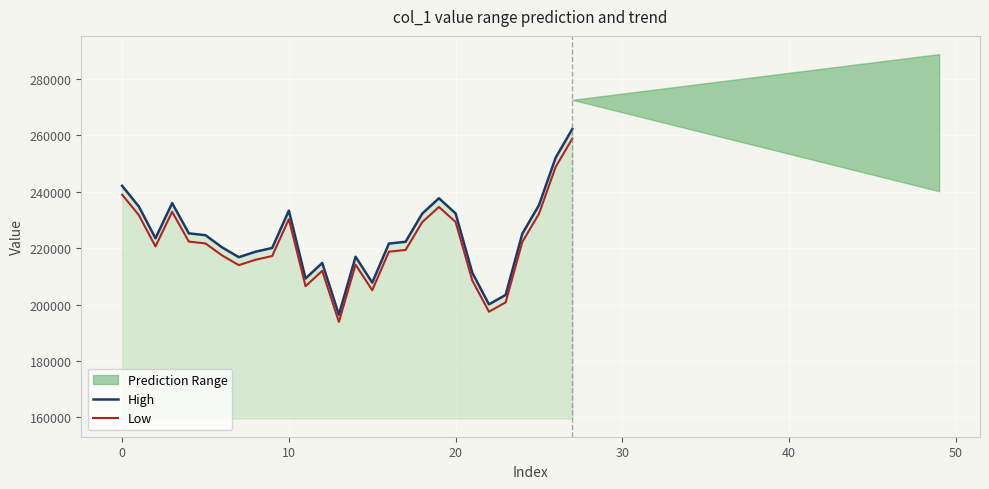

What is the difference between the second highest and second lowest values in the Low series?

51350.0